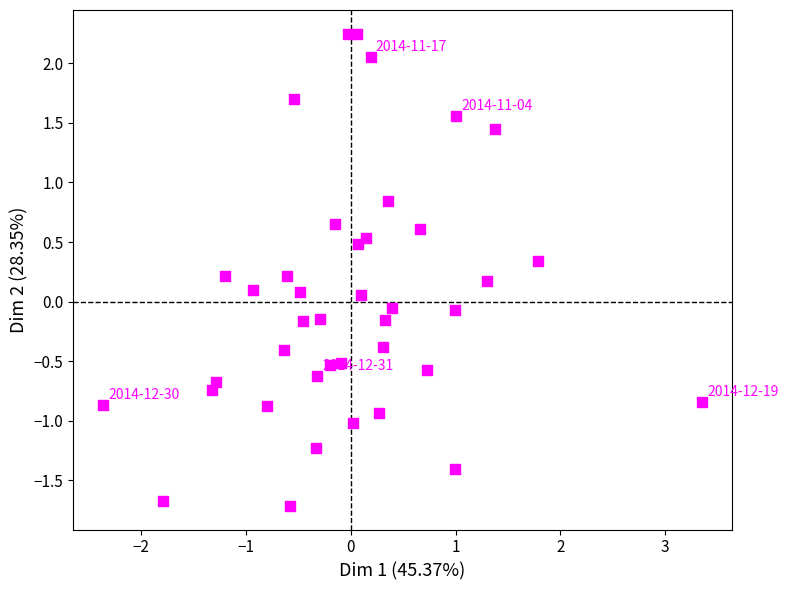

What is the range of X values (max minus min)?

5.7